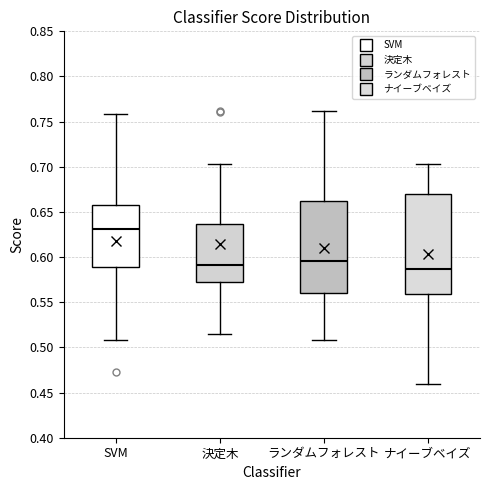

Comparing the boxes themselves (not the whiskers), which one is the tallest?

ナイーブベイズ